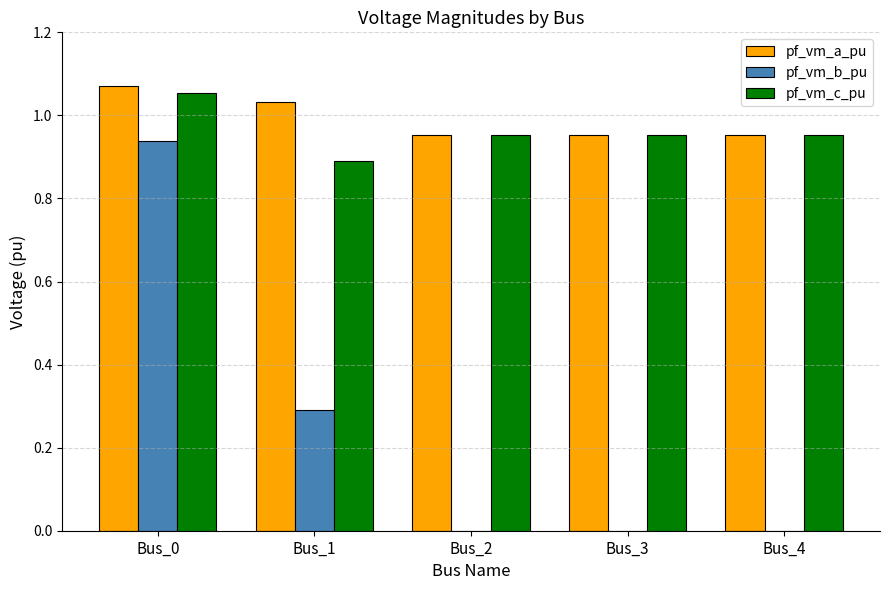

Read the pf_vm_b_pu value at Bus_1.

0.3